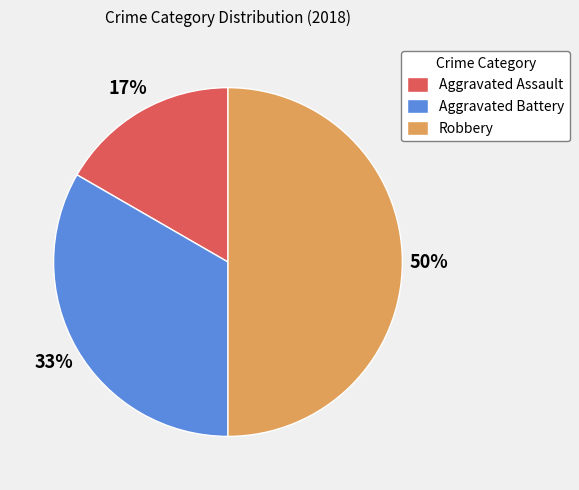

Between Aggravated Battery and Robbery, which is larger?

Robbery